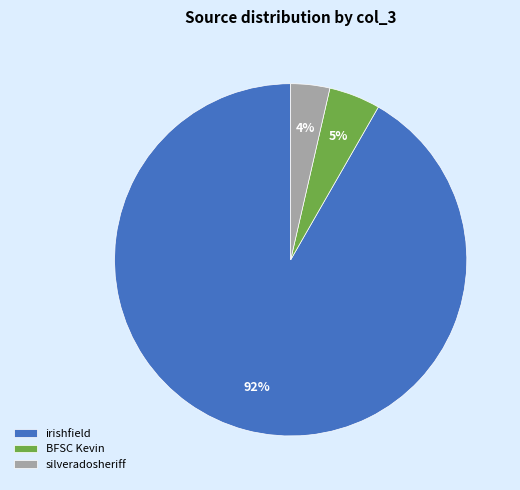

Is the sum of BFSC Kevin and irishfield greater than half?

Yes